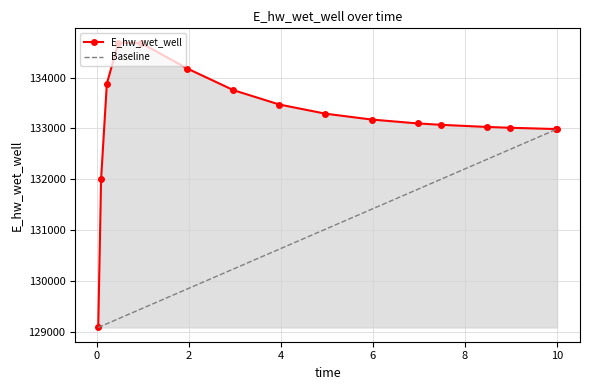

How many data points are above 133175?

8